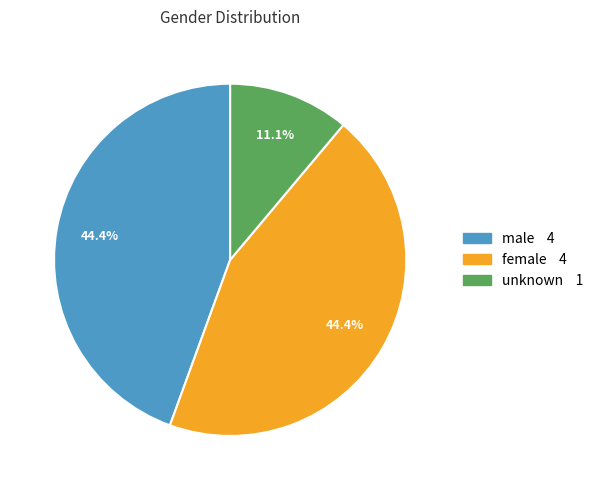

To the nearest percent, what is the difference between the female and unknown slice percentages?

33%